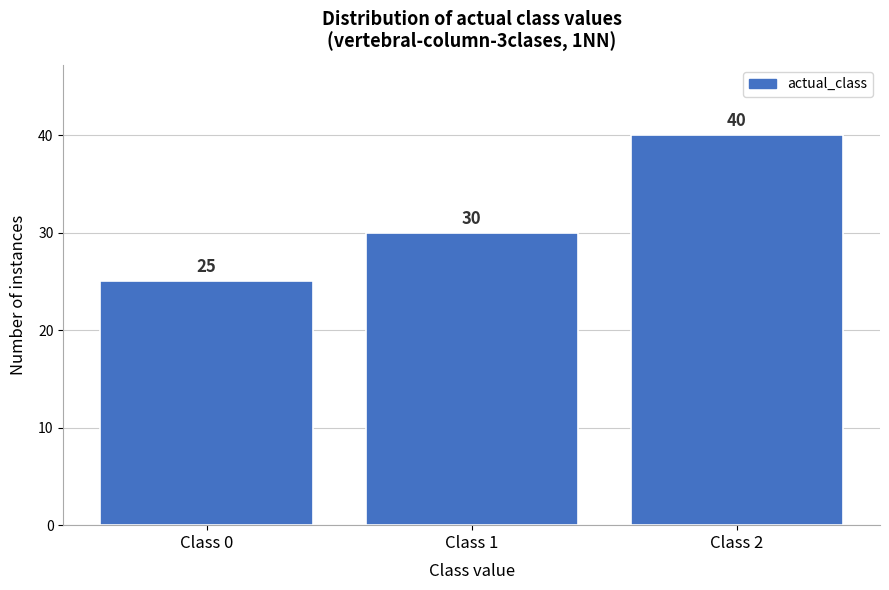

Reading left to right, list every bar in this chart as the range it spans on the x-axis followed by its height.

-0.5 to 0.5: 25
0.5 to 1.5: 30
1.5 to 2.5: 40